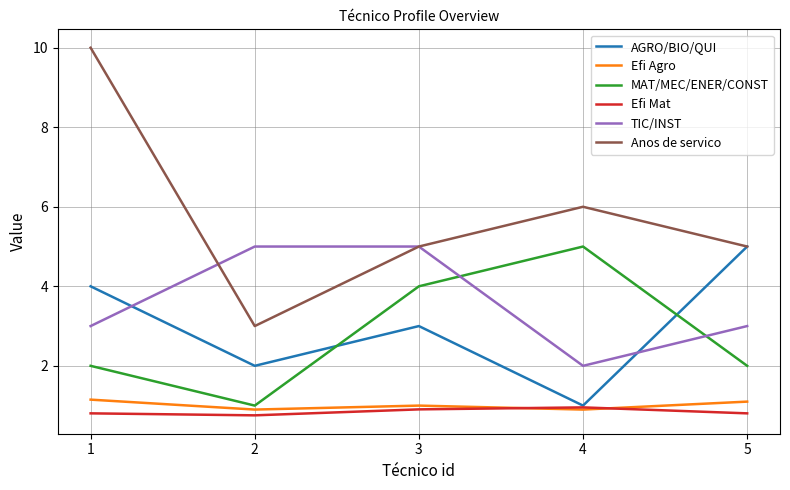

Is the value of TIC/INST at 1 greater than the value of Anos de servico at 3?

No